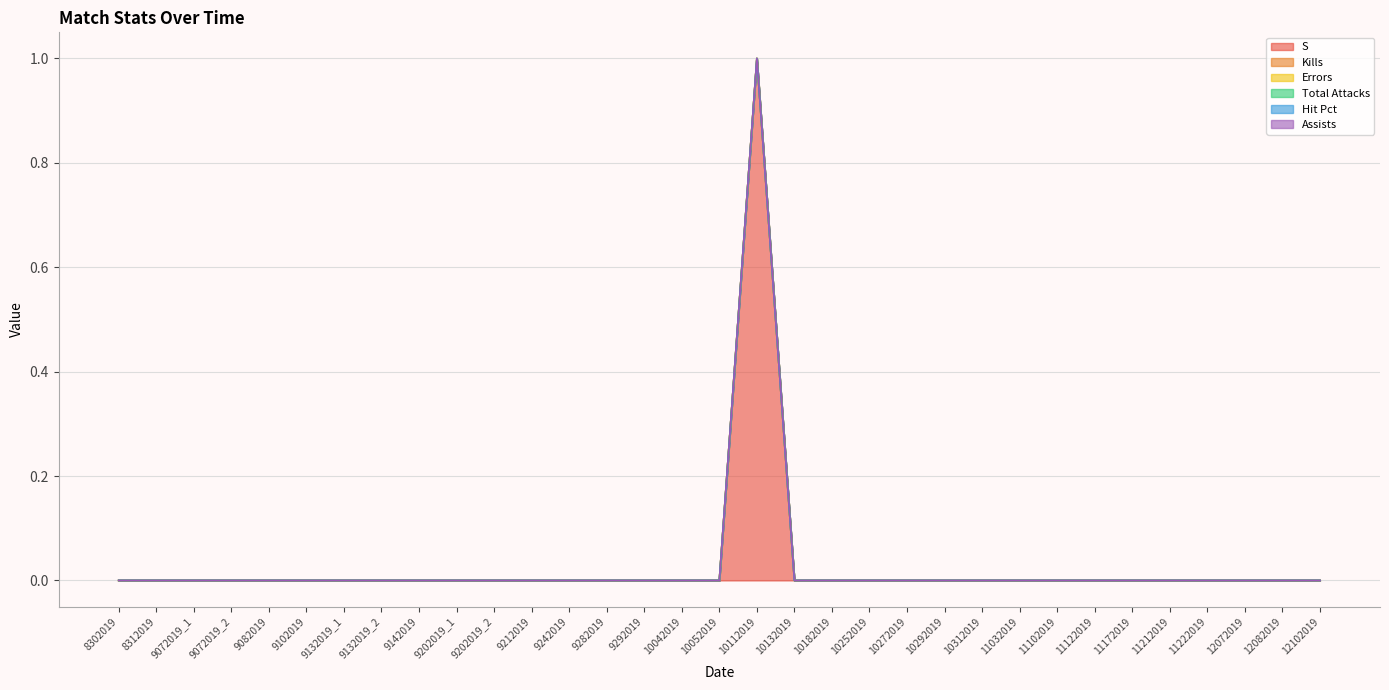

What is the label of the 12th point from the left?

9212019